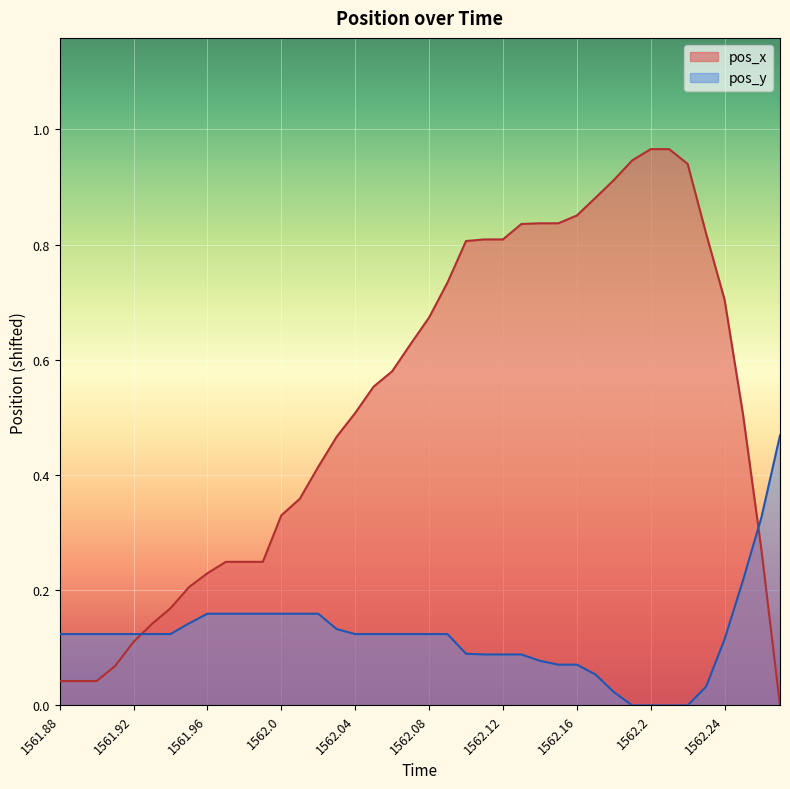

Reading left to right, transcribe all the data shown in this chart.

pos_x: 0.0	0.0	0.0	0.1	0.1	0.1	0.2	0.2	0.2	0.2	0.2	0.2	0.3	0.4	0.4	0.5	0.5	0.6	0.6	0.6	0.7	0.7	0.8	0.8	0.8	0.8	0.8	0.8	0.9	0.9	0.9	0.9	1.0	1.0	0.9	0.8	0.7	0.5	0.3	0.0
pos_y: 0.1	0.1	0.1	0.1	0.1	0.1	0.1	0.1	0.2	0.2	0.2	0.2	0.2	0.2	0.2	0.1	0.1	0.1	0.1	0.1	0.1	0.1	0.1	0.1	0.1	0.1	0.1	0.1	0.1	0.1	0.0	0.0	0.0	0.0	0.0	0.0	0.1	0.2	0.3	0.5